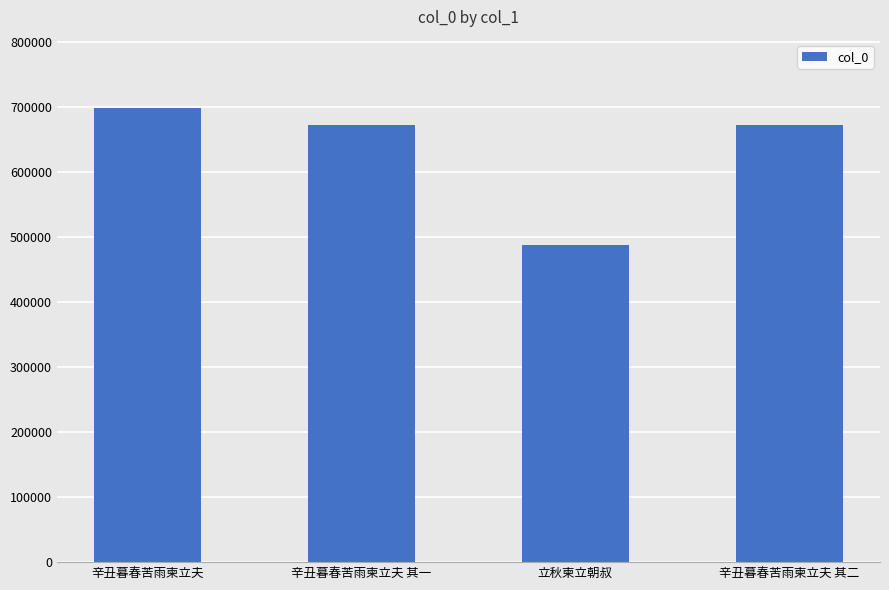

Read the value at 辛丑暮春苦雨柬立夫 其二.

672866